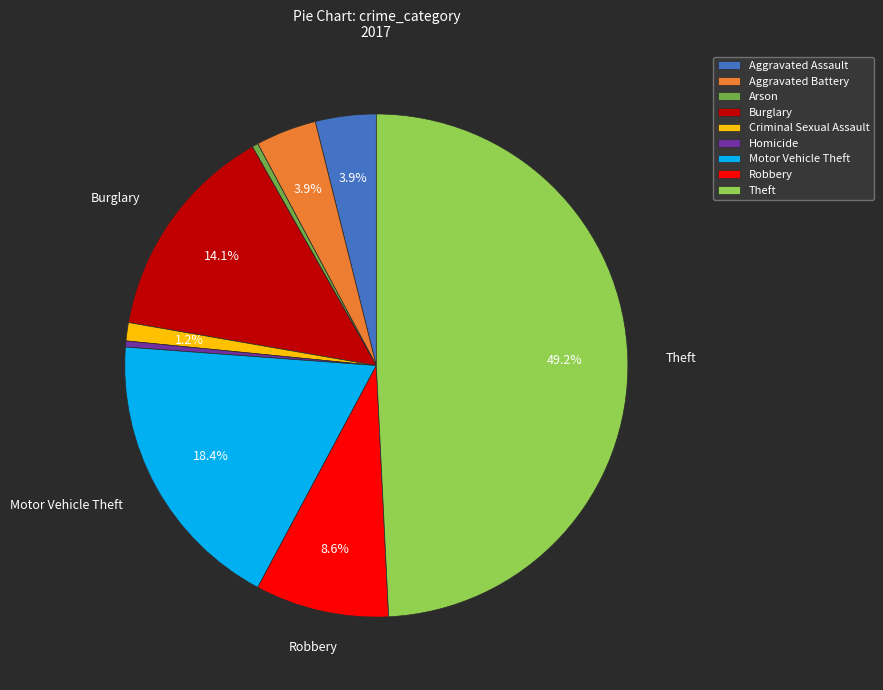

Approximately how many times larger is the value at Theft compared to Aggravated Battery?

12.6